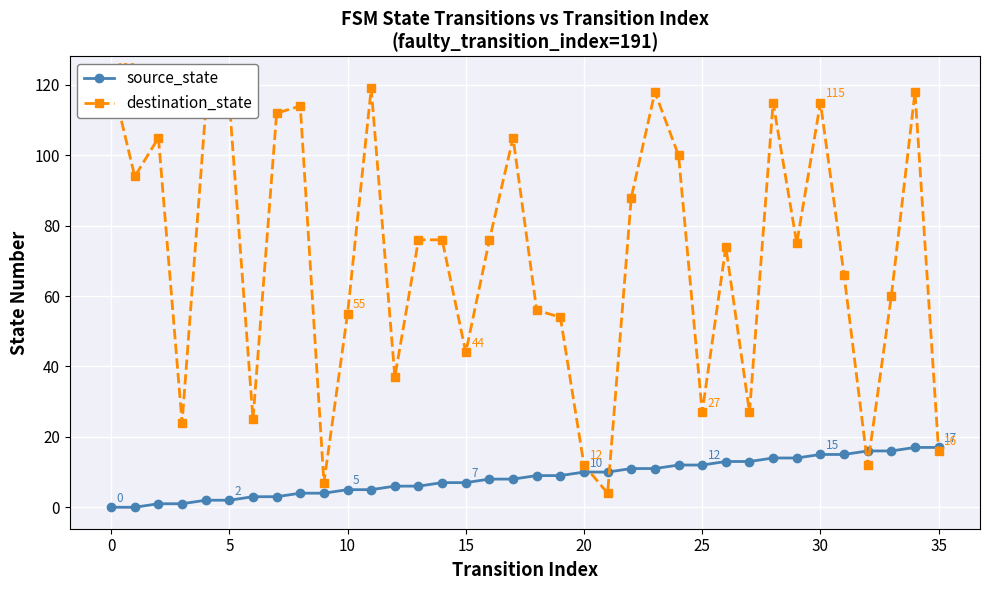

Where do source_state and destination_state first cross each other?

20 and 21